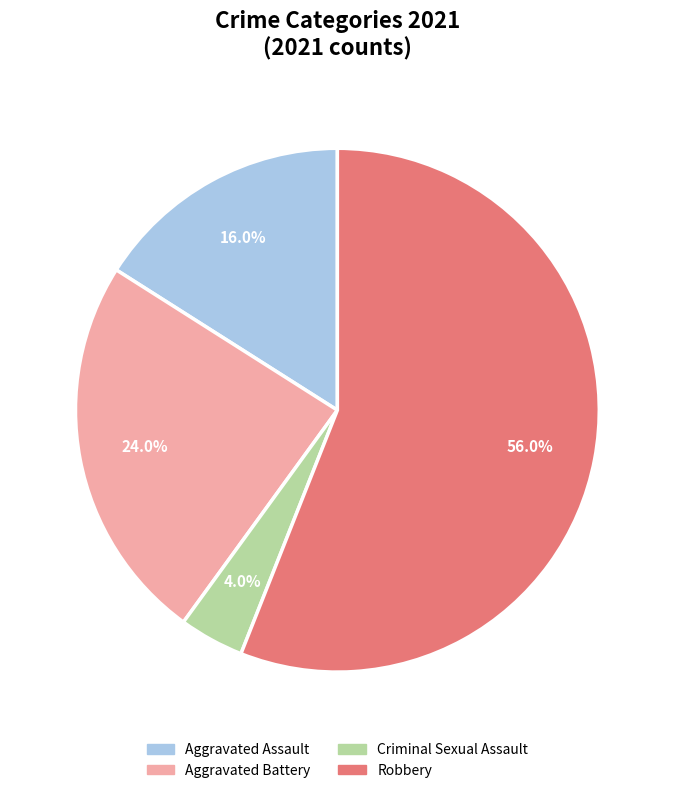

How much of the chart is everything except Aggravated Battery?

76.0%